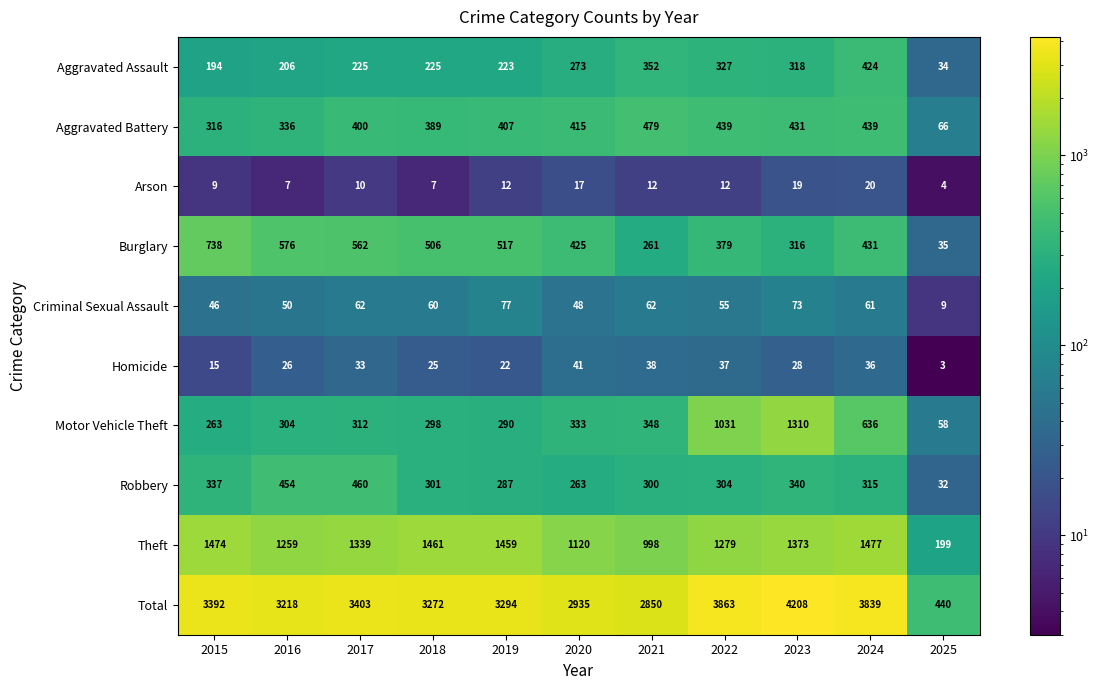

List the series in order of their peak value, lowest first.

Arson, Homicide, Criminal Sexual Assault, Aggravated Assault, Robbery, Aggravated Battery, Burglary, Motor Vehicle Theft, Theft, Total